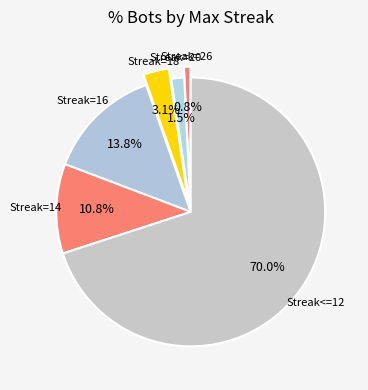

How many slices are in this pie chart?

6